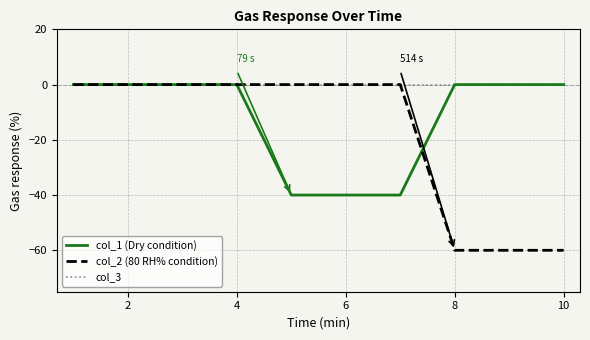

What is the lowest value of the col_1 (Dry condition) series?

-40